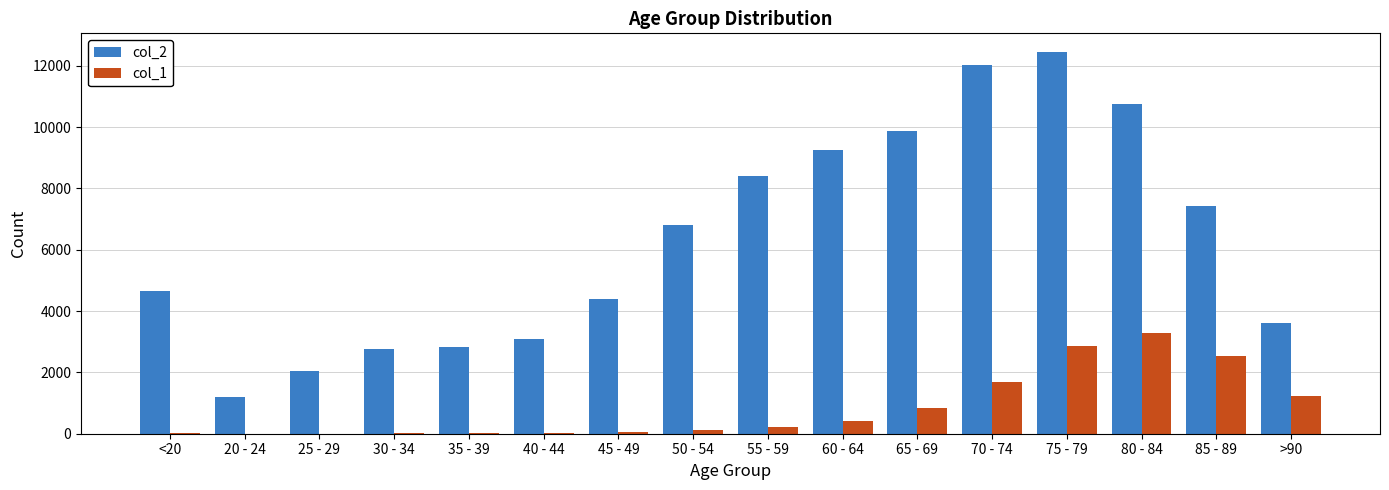

Which category has the highest value across all series?

75 - 79